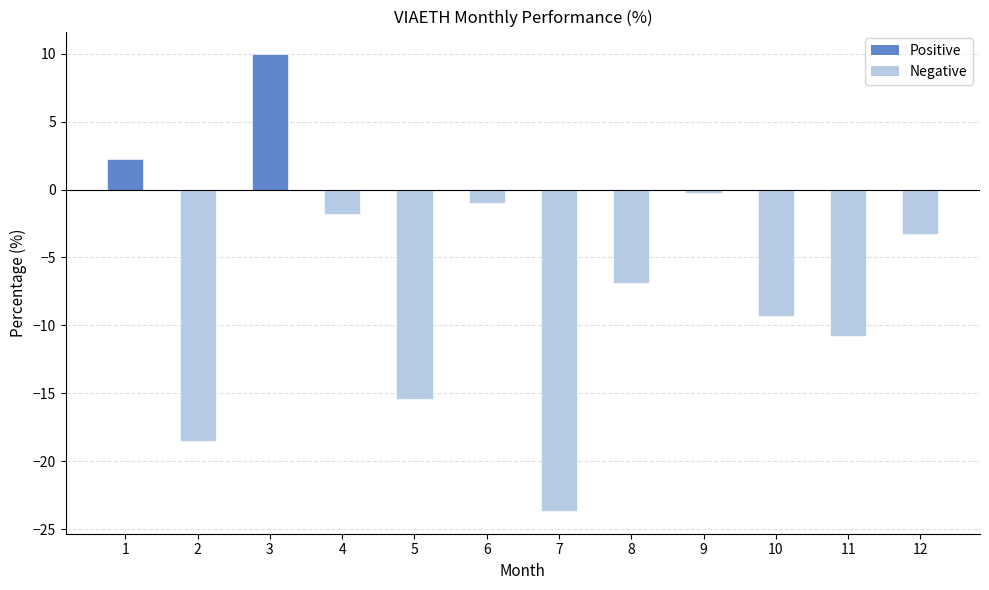

What is the difference between the values at 11 and 5?

4.6